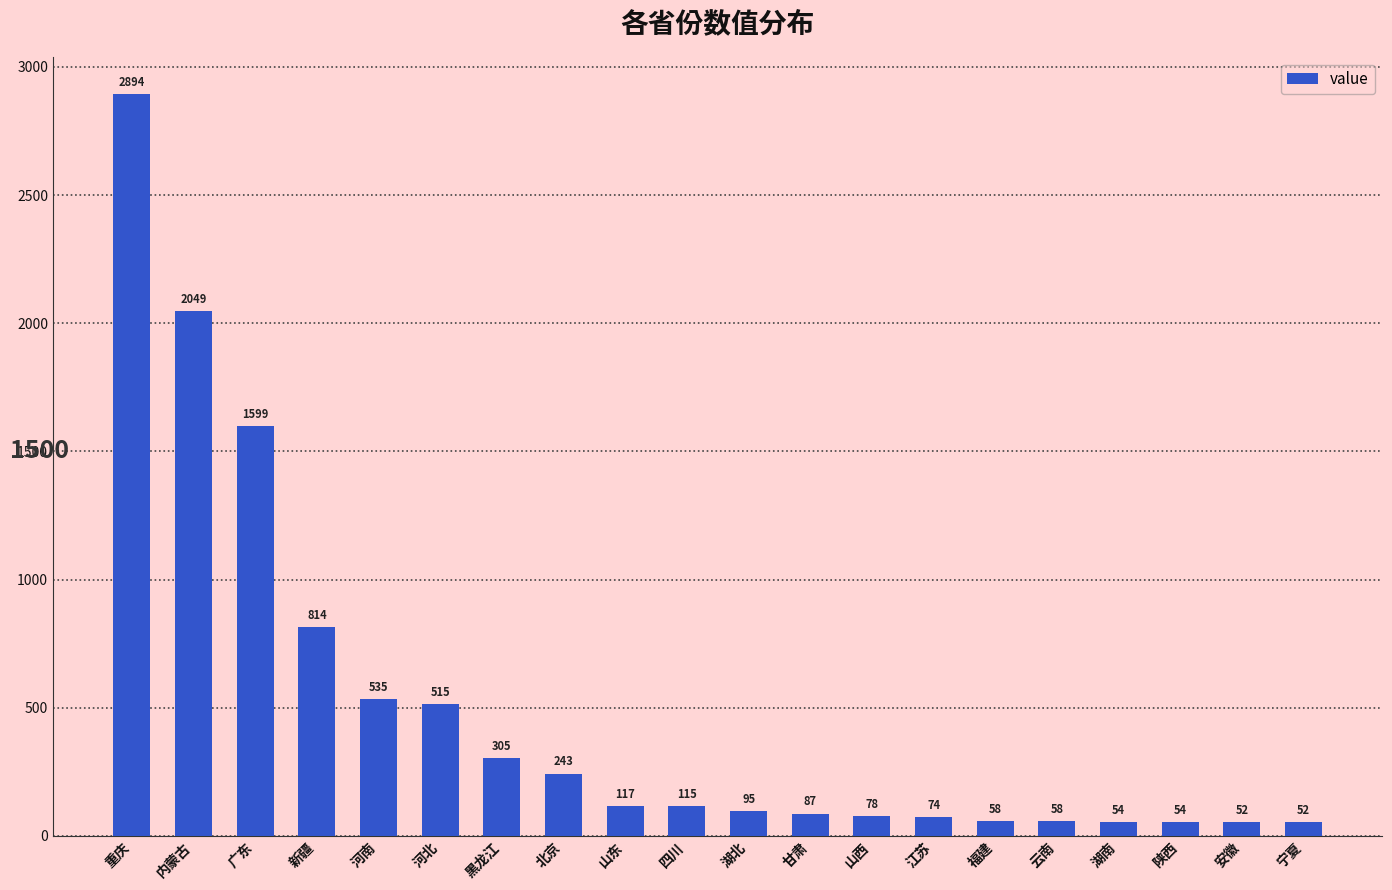

What is the label of the 11th bar from the right?

四川